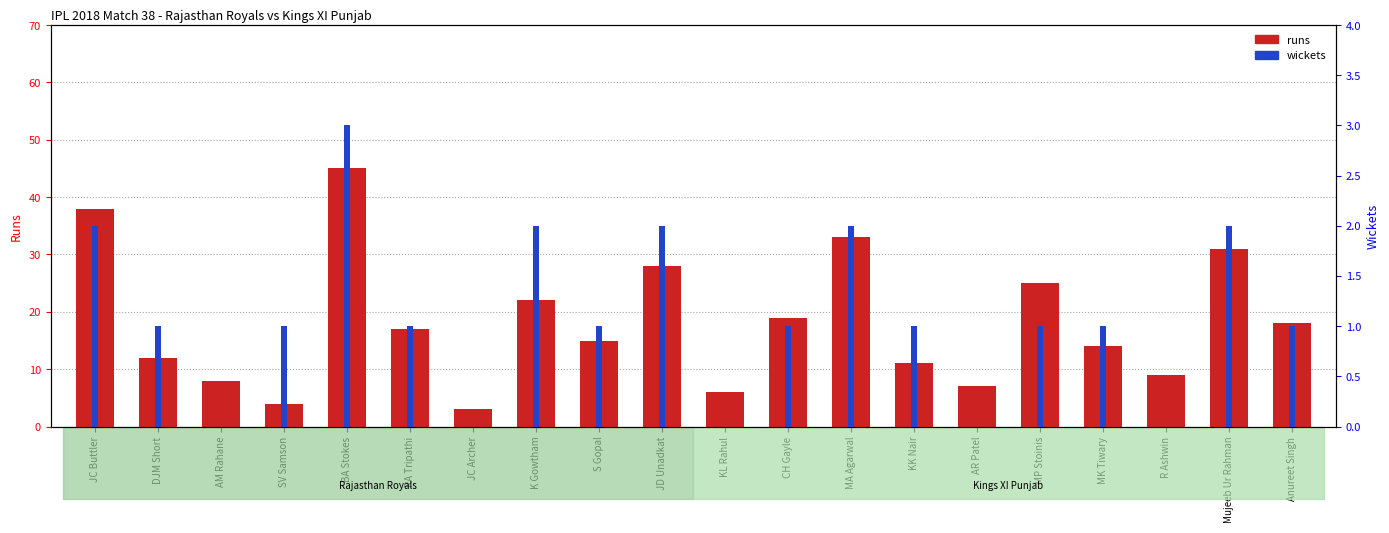

The runs series shows 2 at KL Rahul. True or false?

False